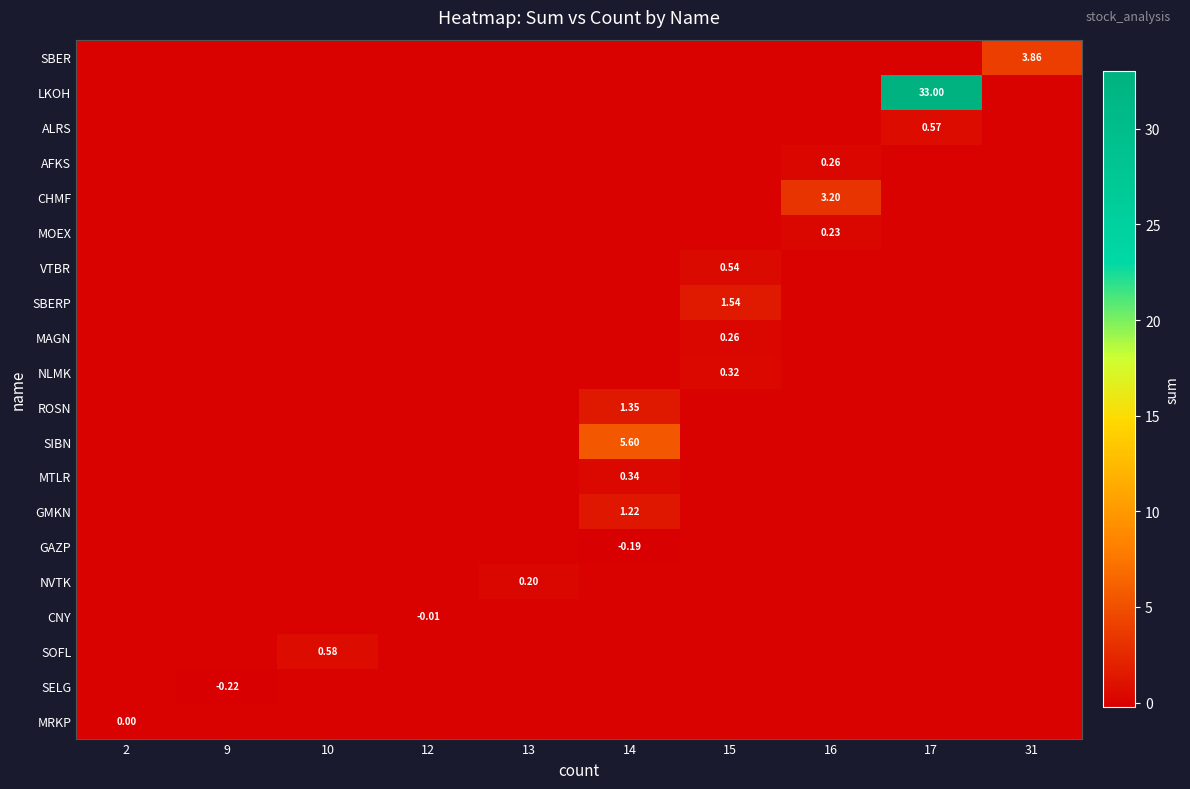

How many data points does each series have?

10